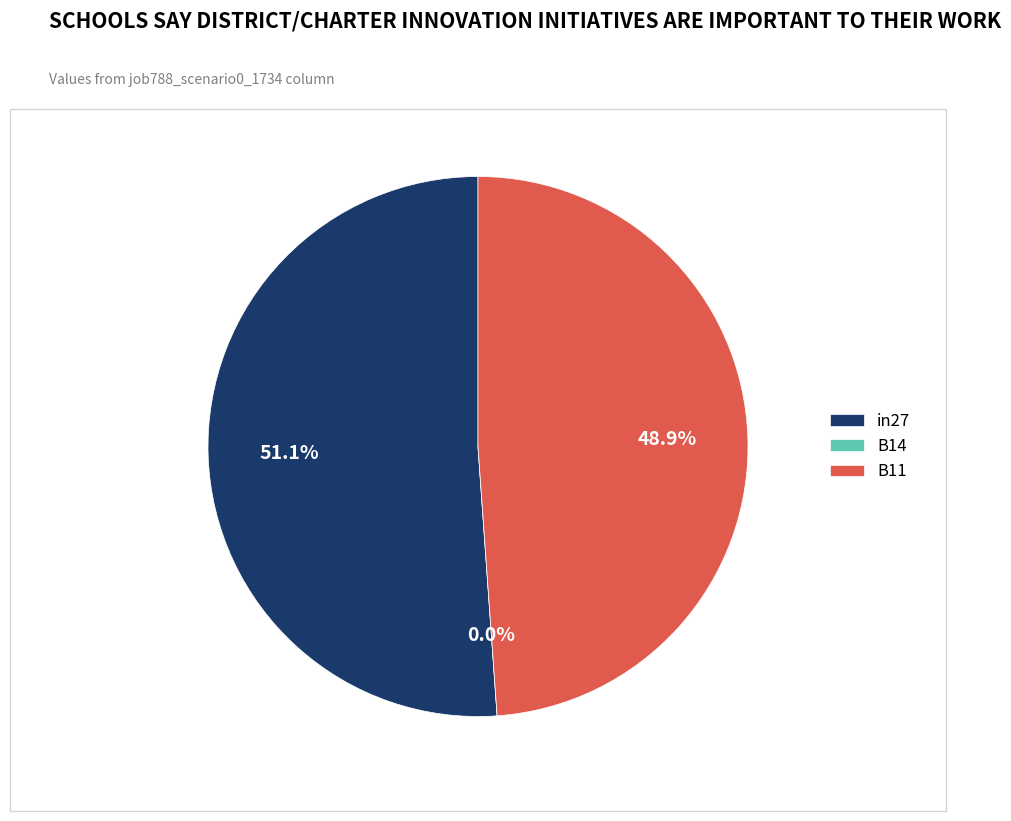

What is the majority slice?

in27